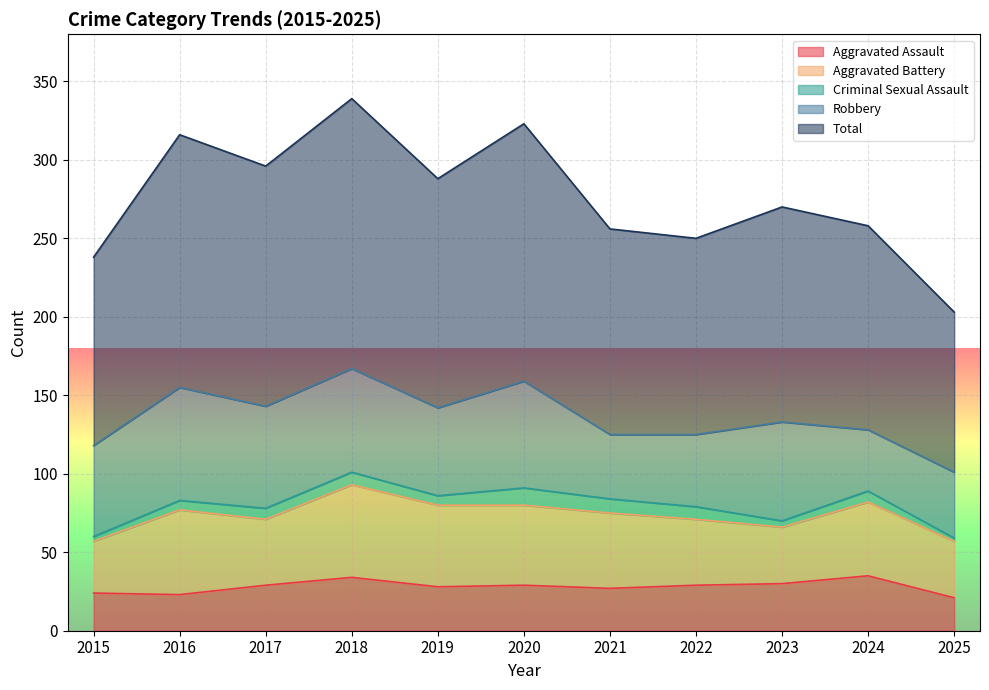

At which label is Aggravated Assault closest to 28?

2019